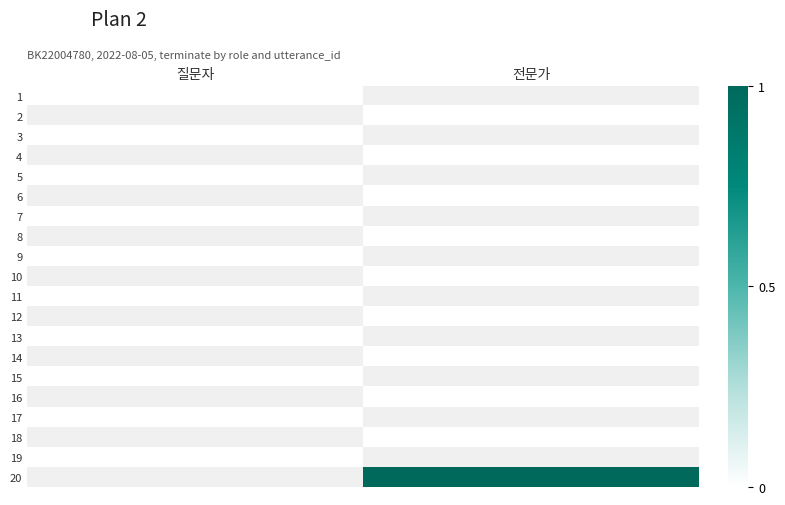

At which label does 2 reach its minimum?

질문자